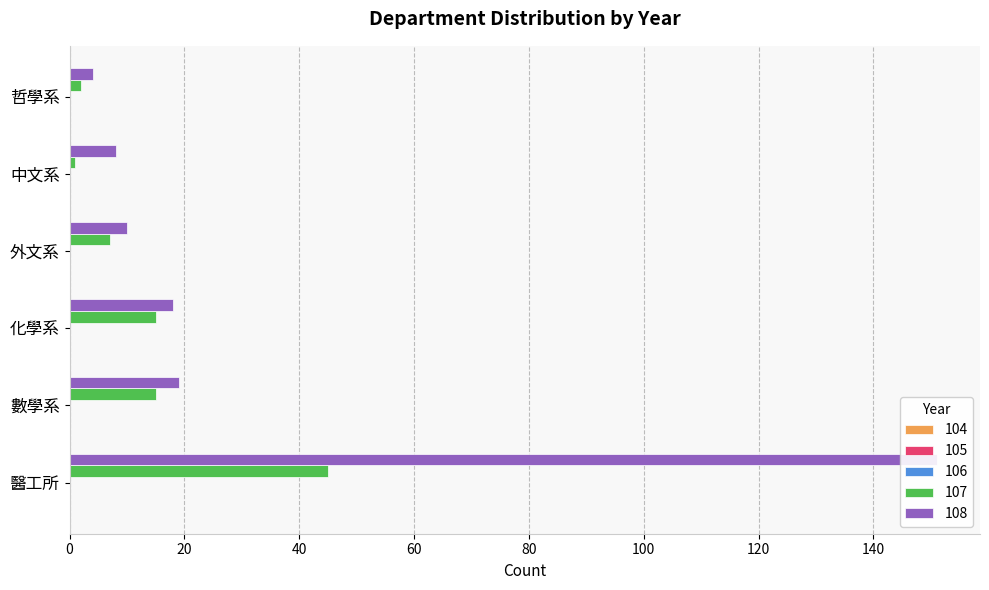

What are all the series names shown in the legend?

104, 105, 106, 107, 108